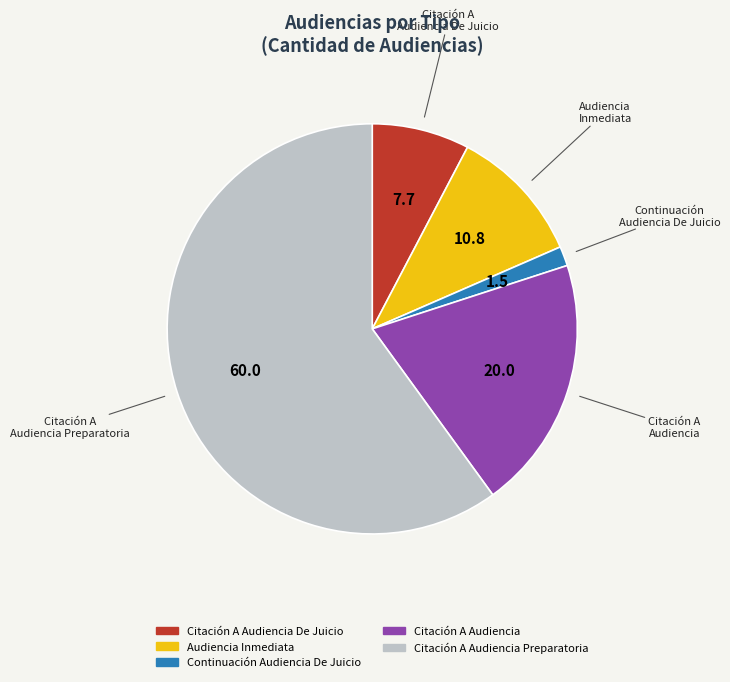

Is there any slice that represents more than half of the pie?

Yes